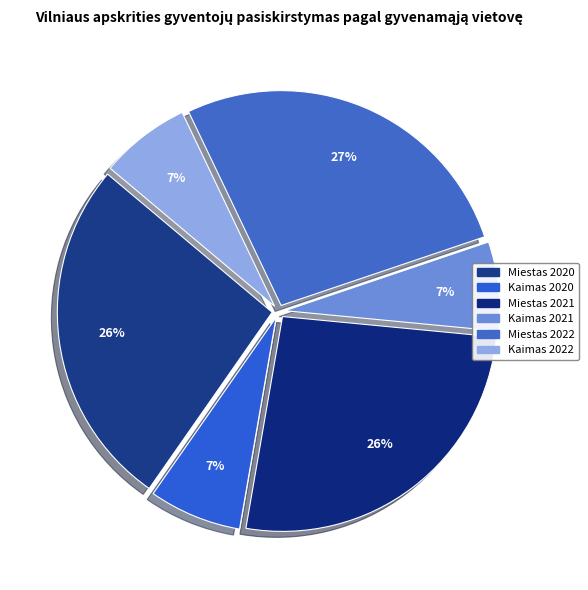

Is there a majority slice in this chart?

No